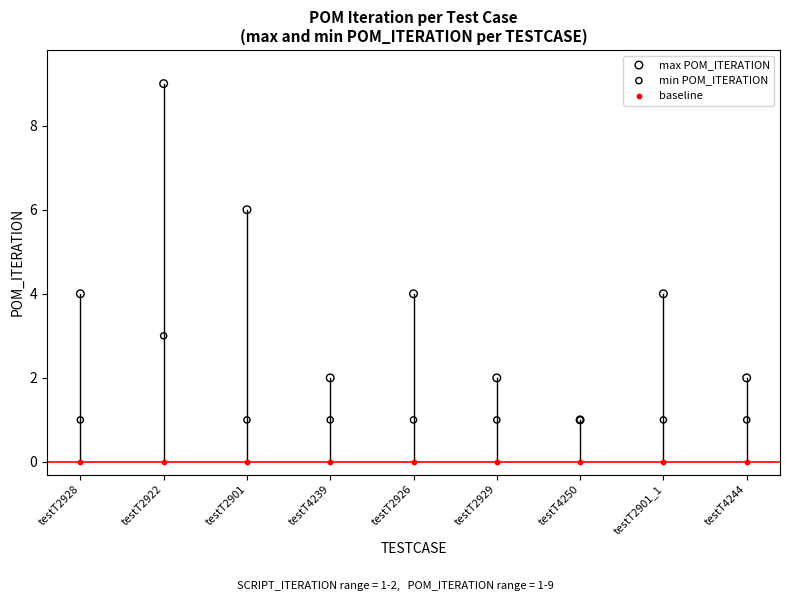

What are all the series names shown in the legend?

max POM_ITERATION, min POM_ITERATION, baseline